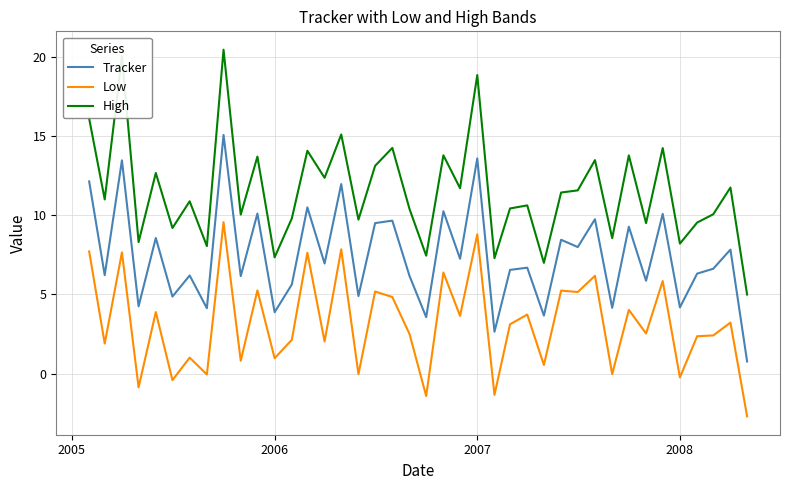

True or false: High and Low cross at least once.

False